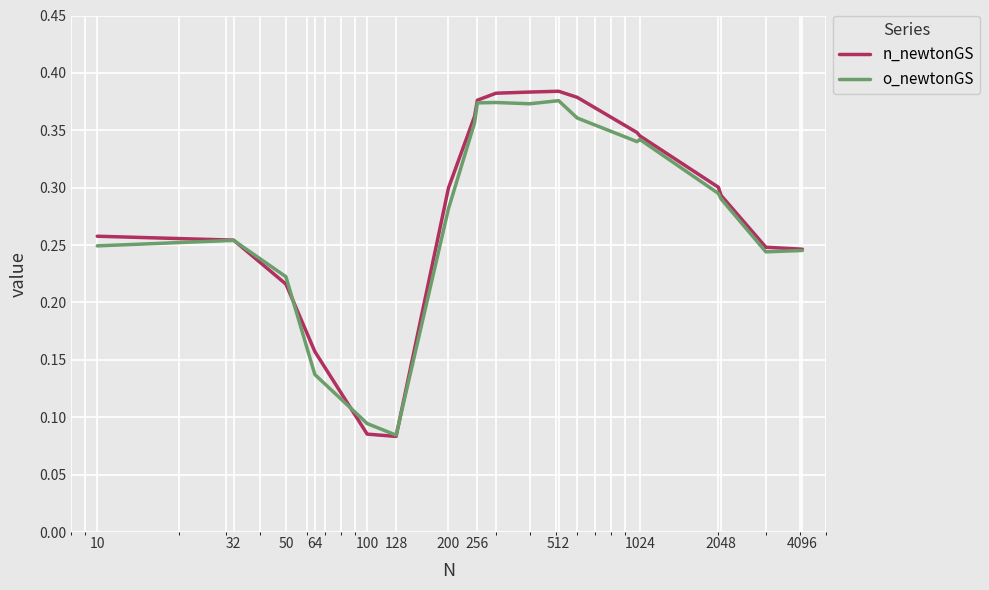

Which series has the widest spread of values?

n_newtonGS